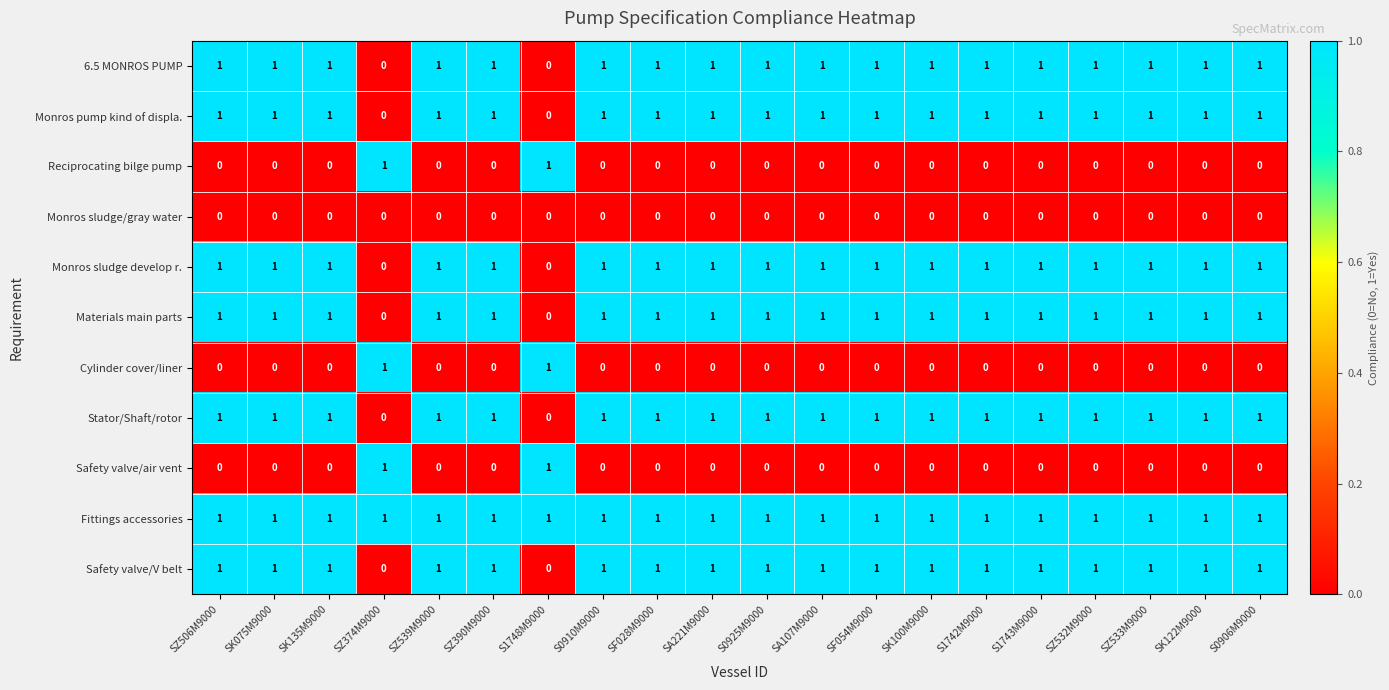

What is the sum of all Monros sludge develop r. values?

18